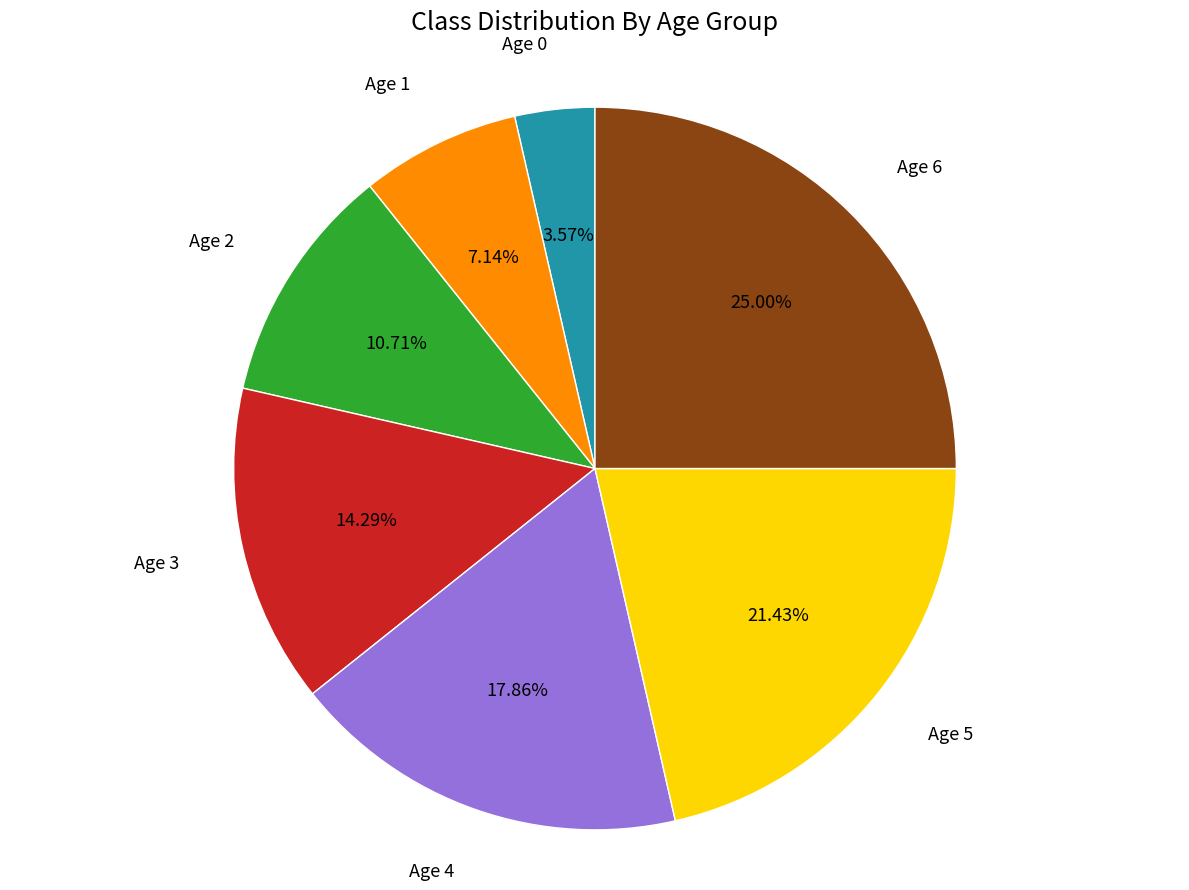

Is there any slice that represents more than half of the pie?

No